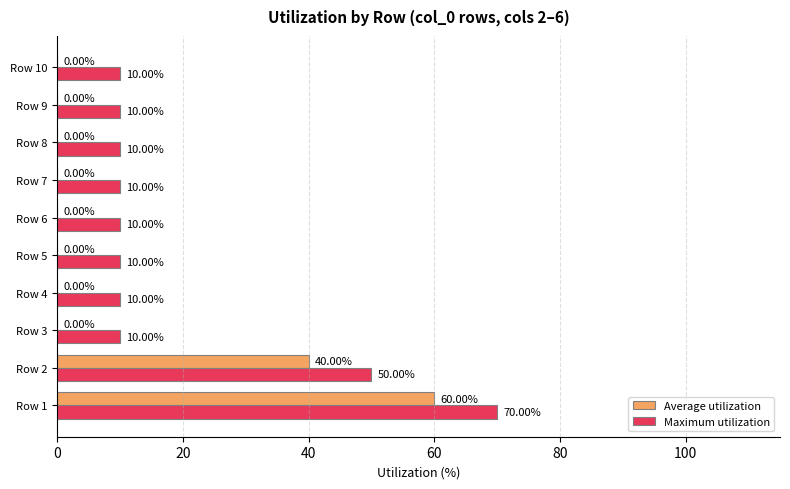

What is the sum of all Maximum utilization values?

200